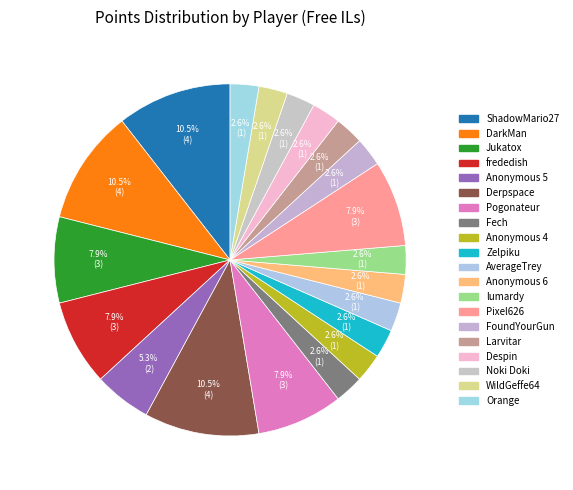

How many slices are in this pie chart?

20